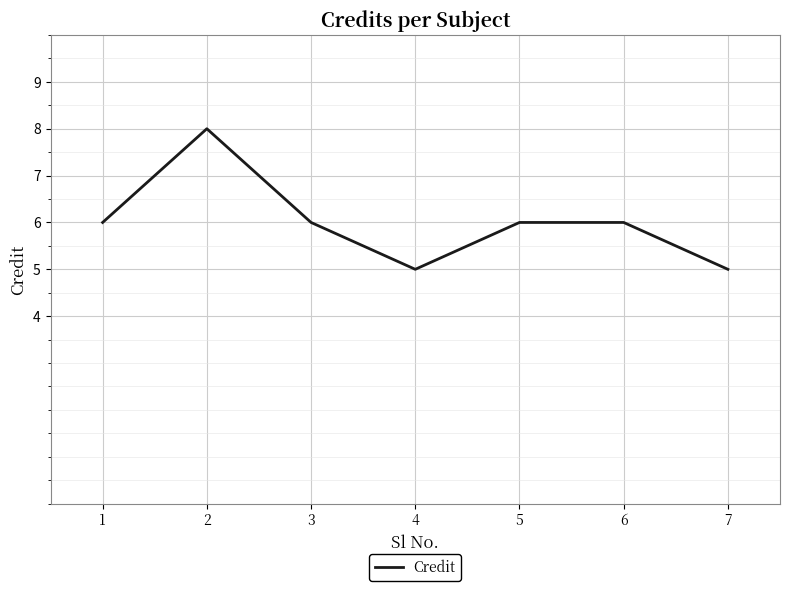

Reading left to right, what are all the values shown in this chart?

6	8	6	5	6	6	5